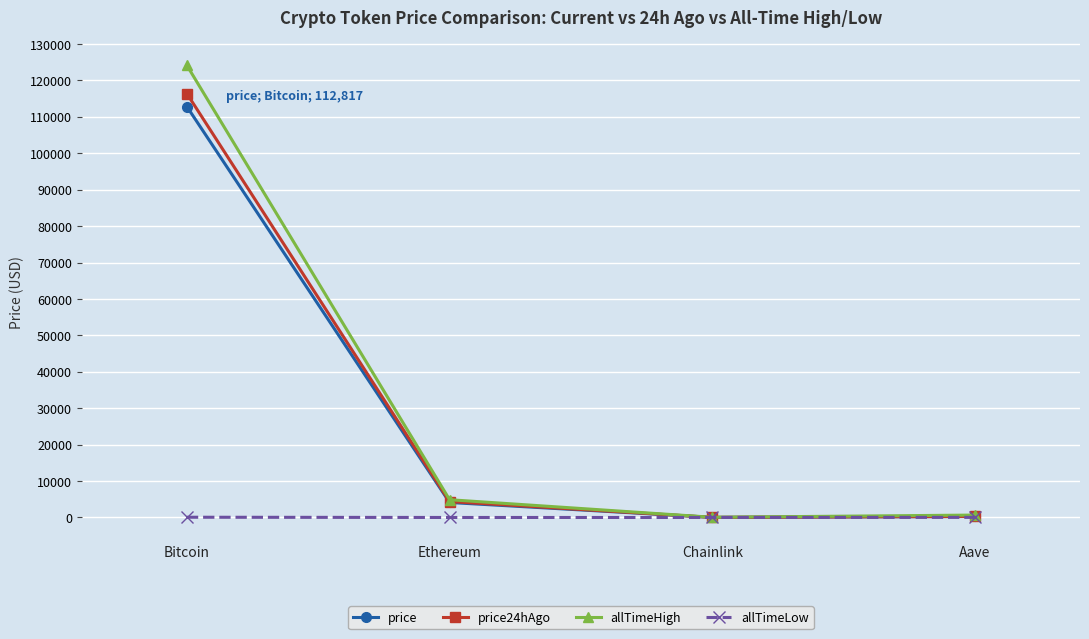

Is the value of allTimeHigh at Ethereum greater than the value of allTimeLow at Chainlink?

Yes